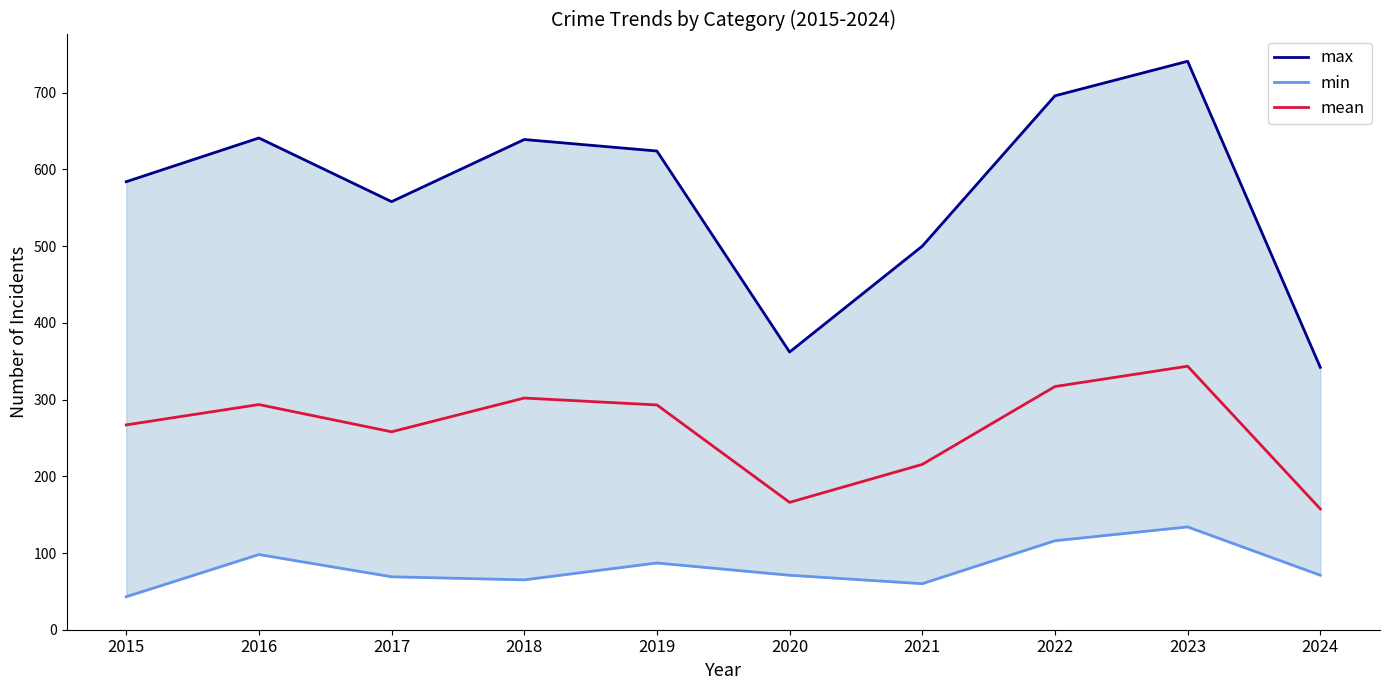

What is the value of the mean point at the 8th from the left?

317.0